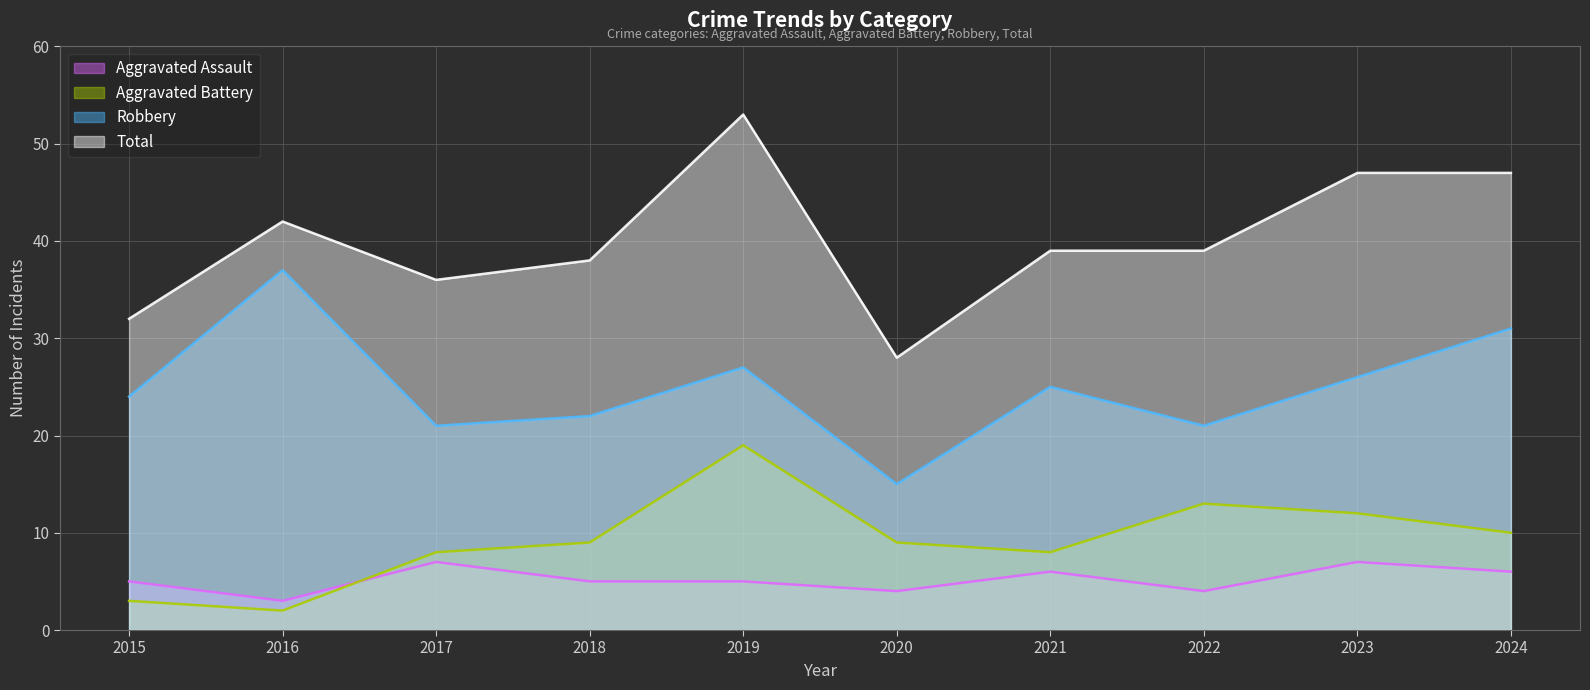

True or false: Aggravated Assault and Robbery cross at least once.

False